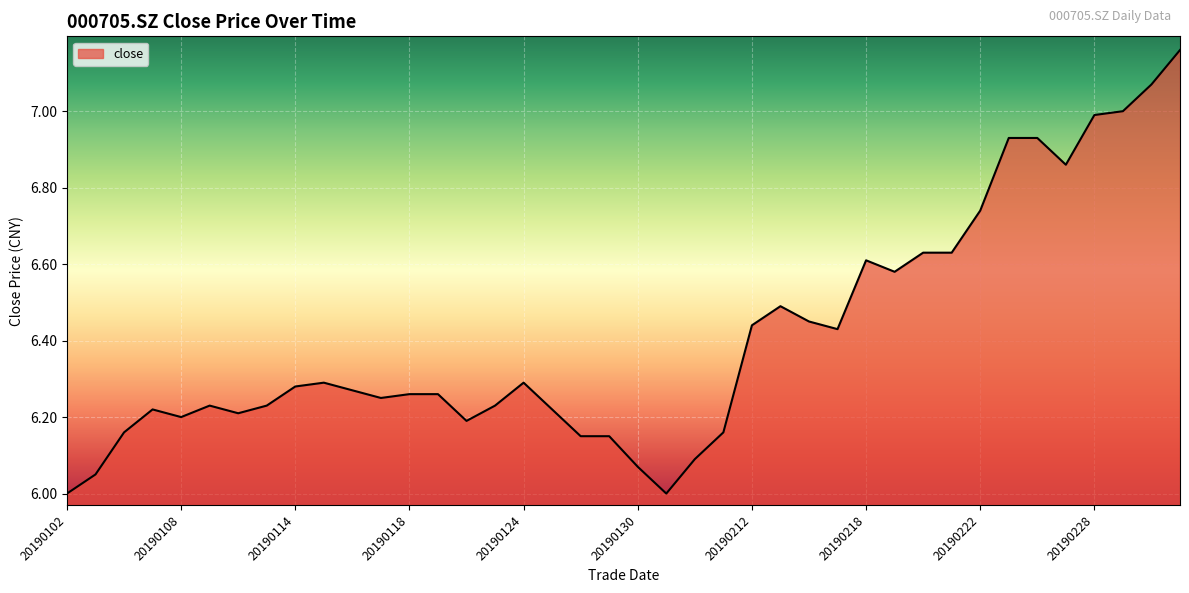

What is the difference between the maximum and minimum values?

1.2